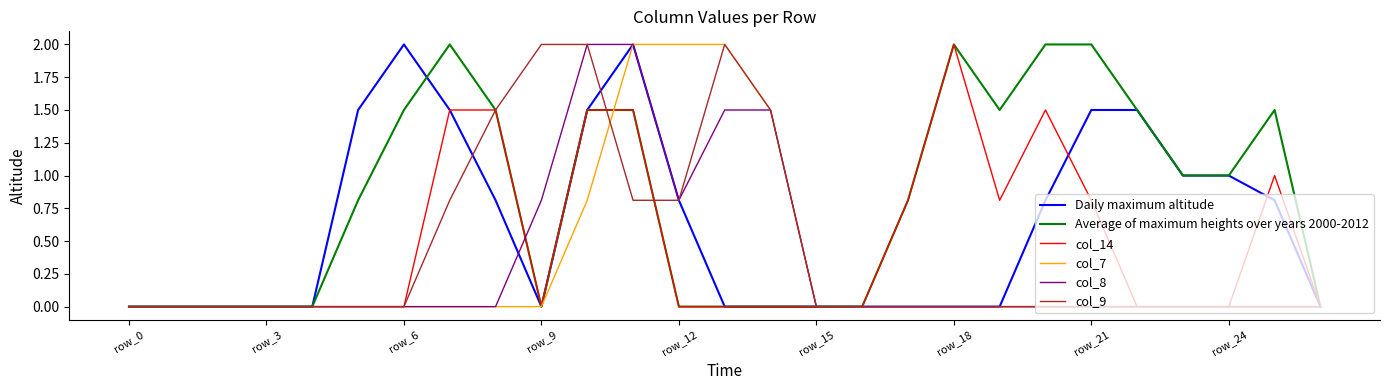

Which series has the largest total across all categories?

Average of maximum heights over years 2000-2012